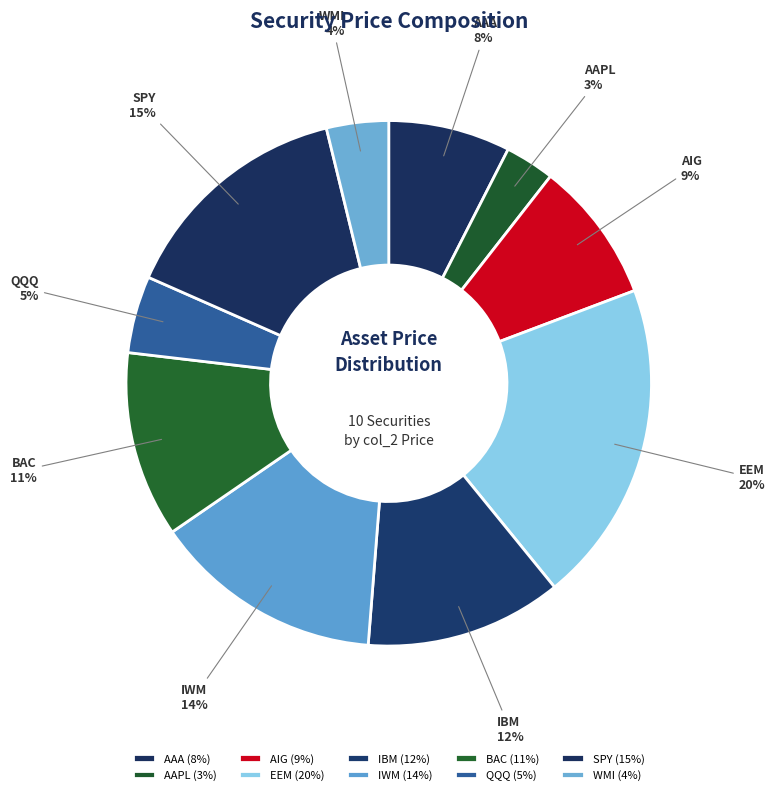

Does AAA represent more than half of the total?

No